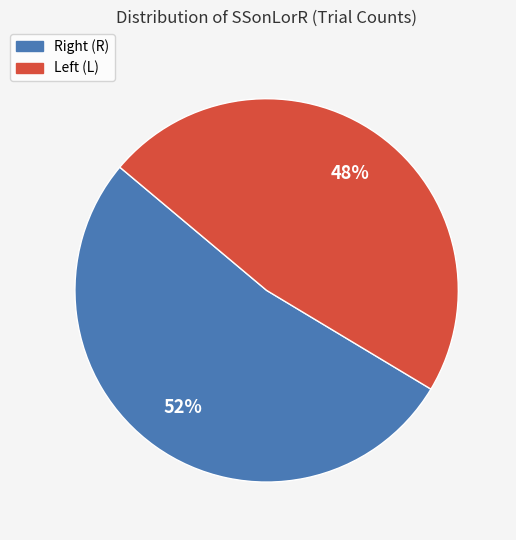

To the nearest percent, what is the average slice percentage?

50%